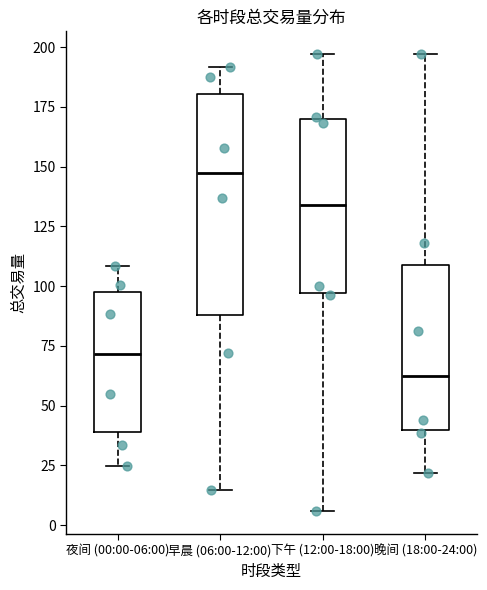

Where does the upper whisker of the box for 夜间 (00:00-06:00) end on the y-axis? The values are not printed on the chart, so give them approximately, as read against the axis.

110